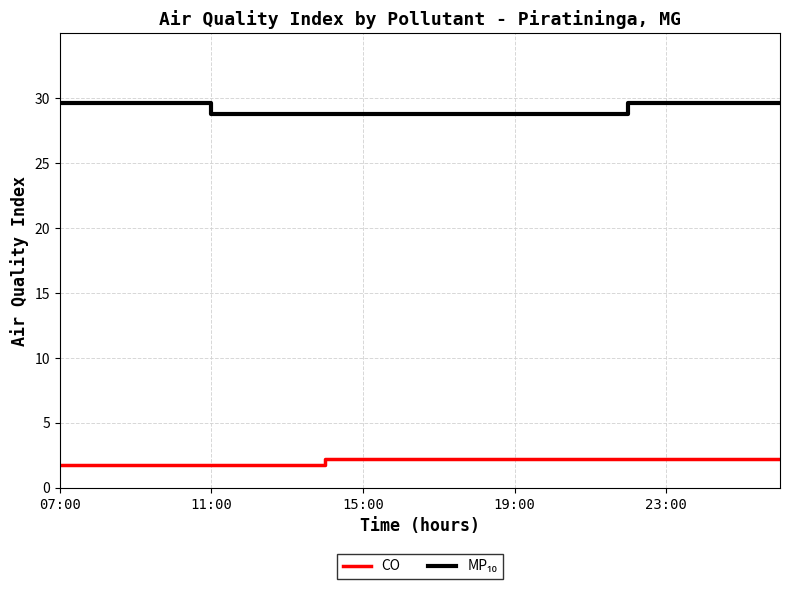

What is the minimum value for CO?

1.8